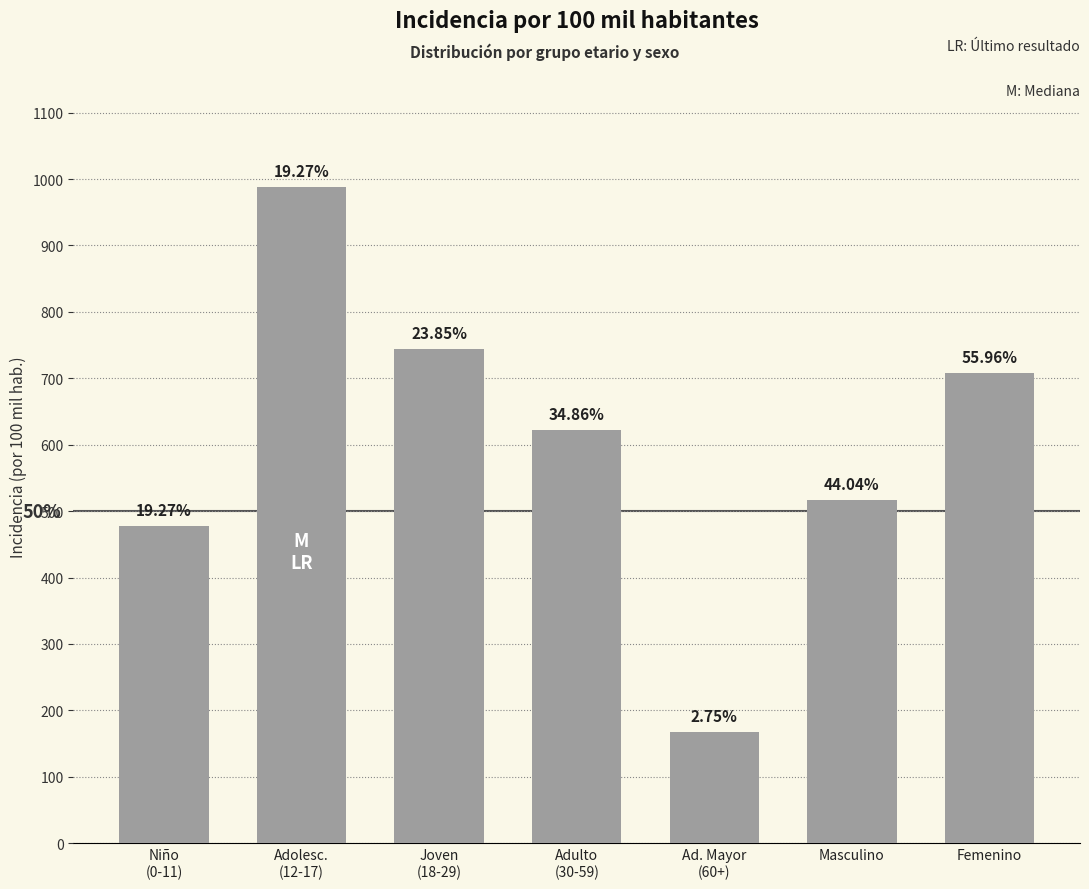

Reading left to right, transcribe all the data shown in this chart.

Niño
(0-11)=477.2	Adolesc.
(12-17)=988.2	Joven
(18-29)=744.4	Adulto
(30-59)=622.8	Ad. Mayor
(60+)=168.1	Masculino=516.5	Femenino=708.2